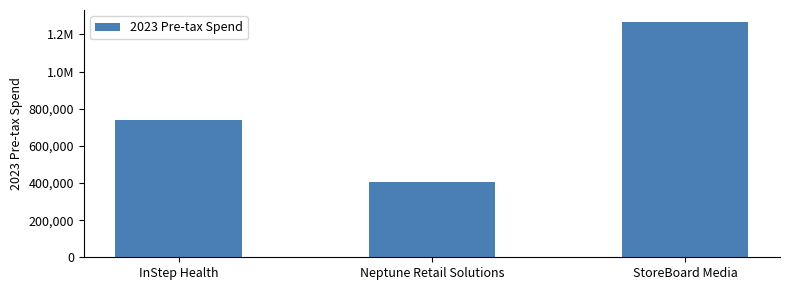

Are the bars horizontal?

No